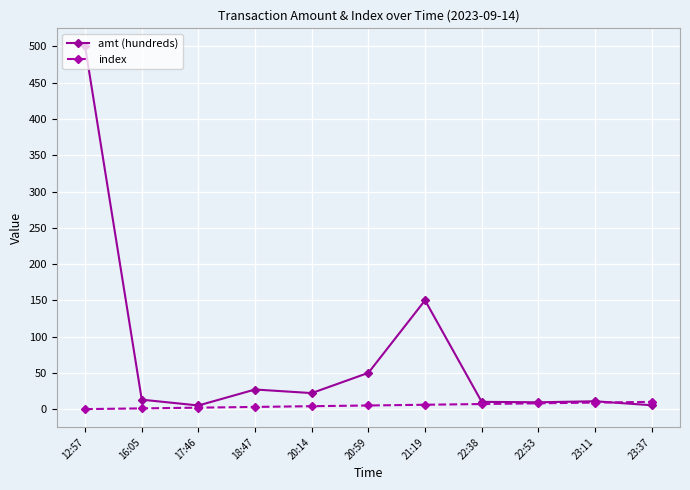

What is the maximum value shown in the chart?

500.0